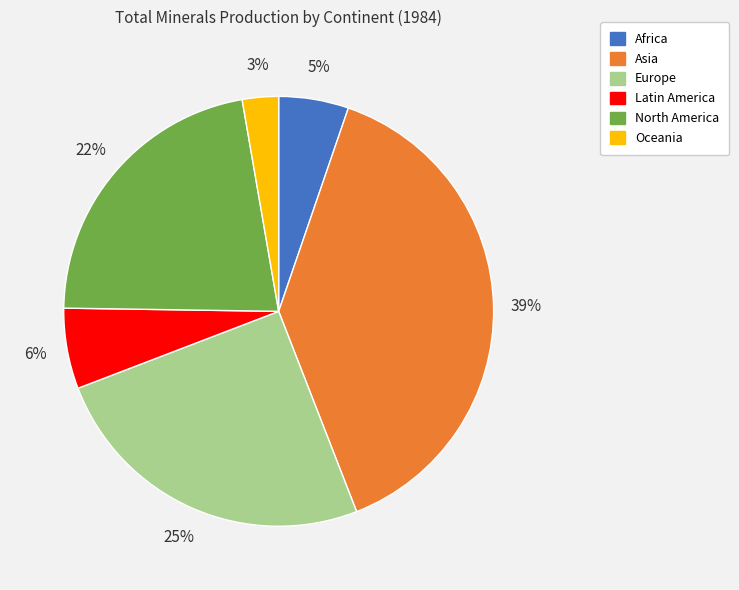

What percentage is the Africa slice, to the nearest percent?

5%